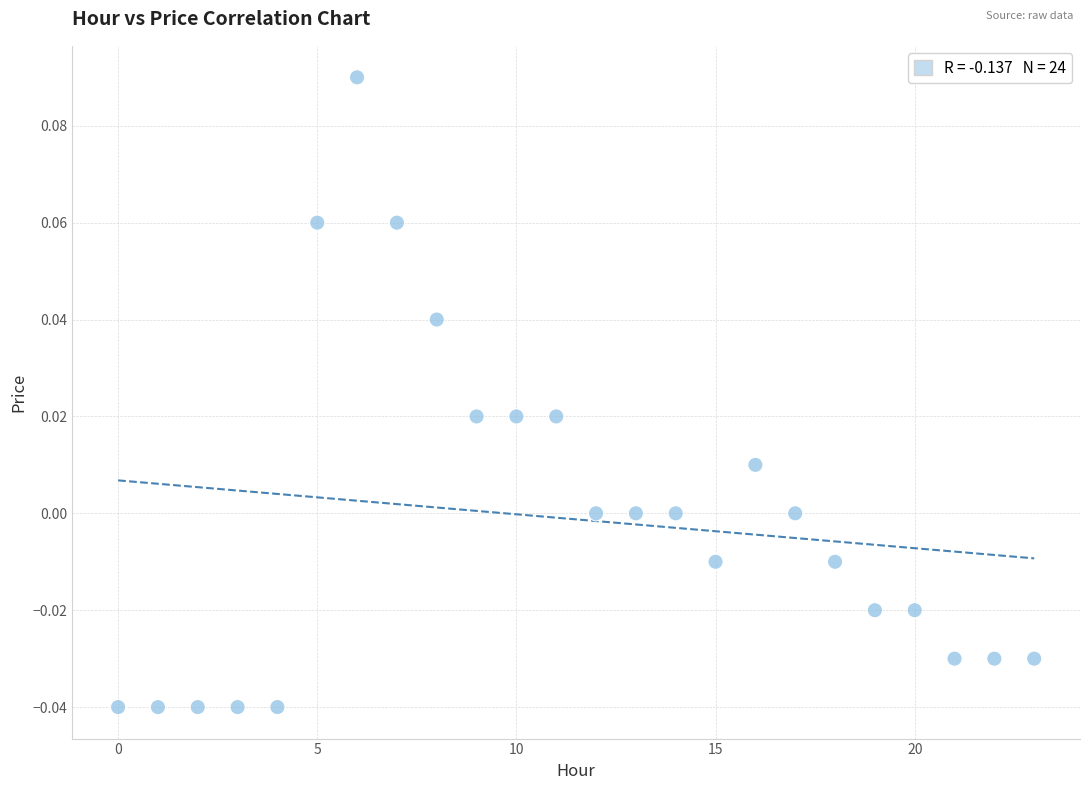

How many points are shown in the scatter plot?

24